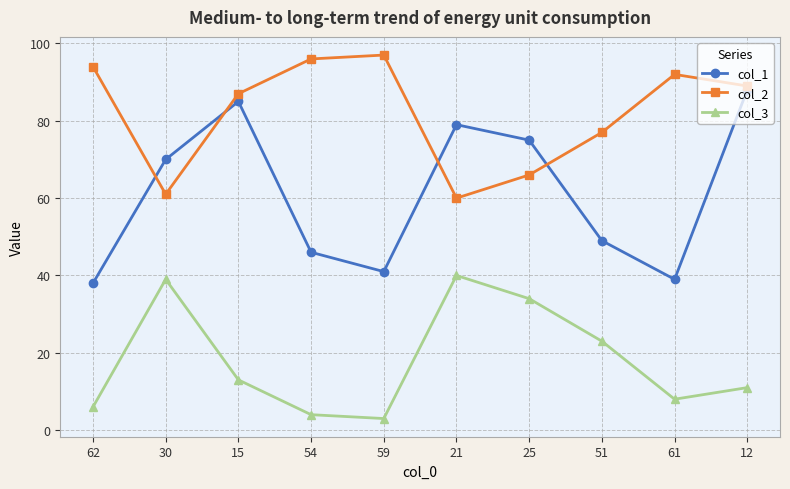

At which category does col_3 reach its first local peak?

30